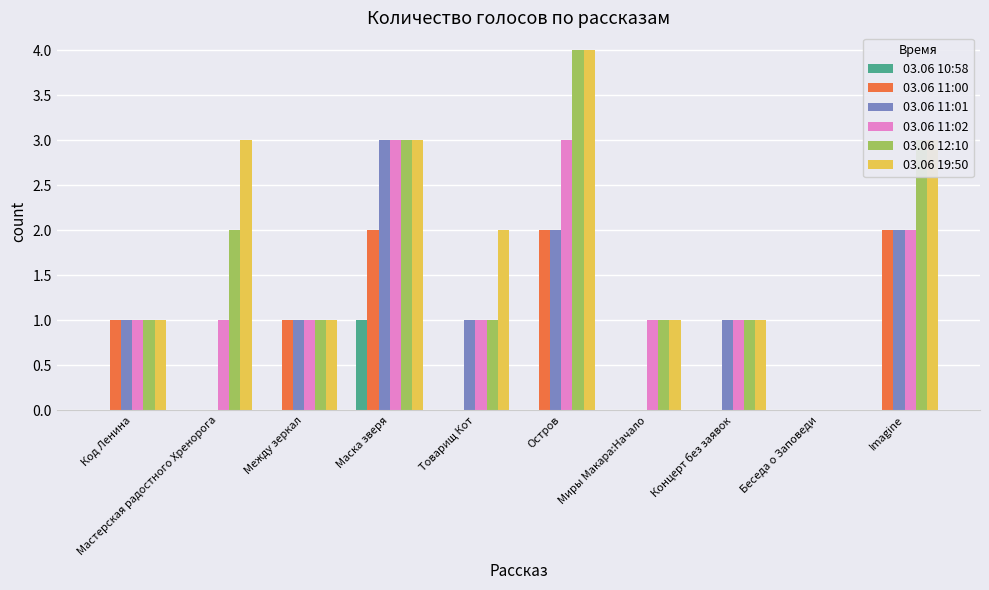

Is it true that 03.06 10:58 equals 1 at Остров?

False